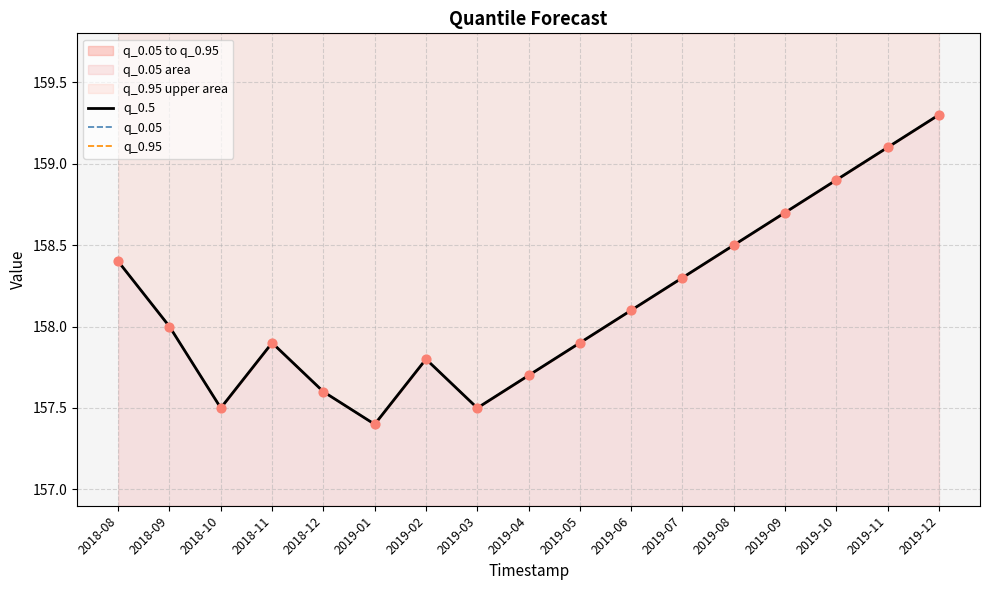

What is the total value across all series at 2018-10?

472.5